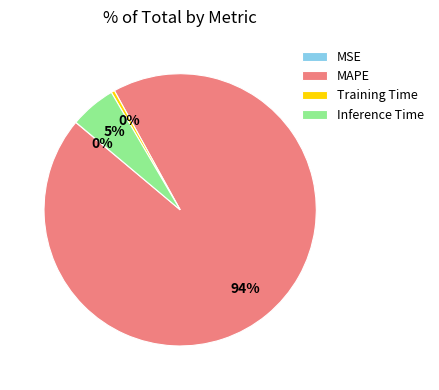

What is the largest slice in the pie chart?

MAPE